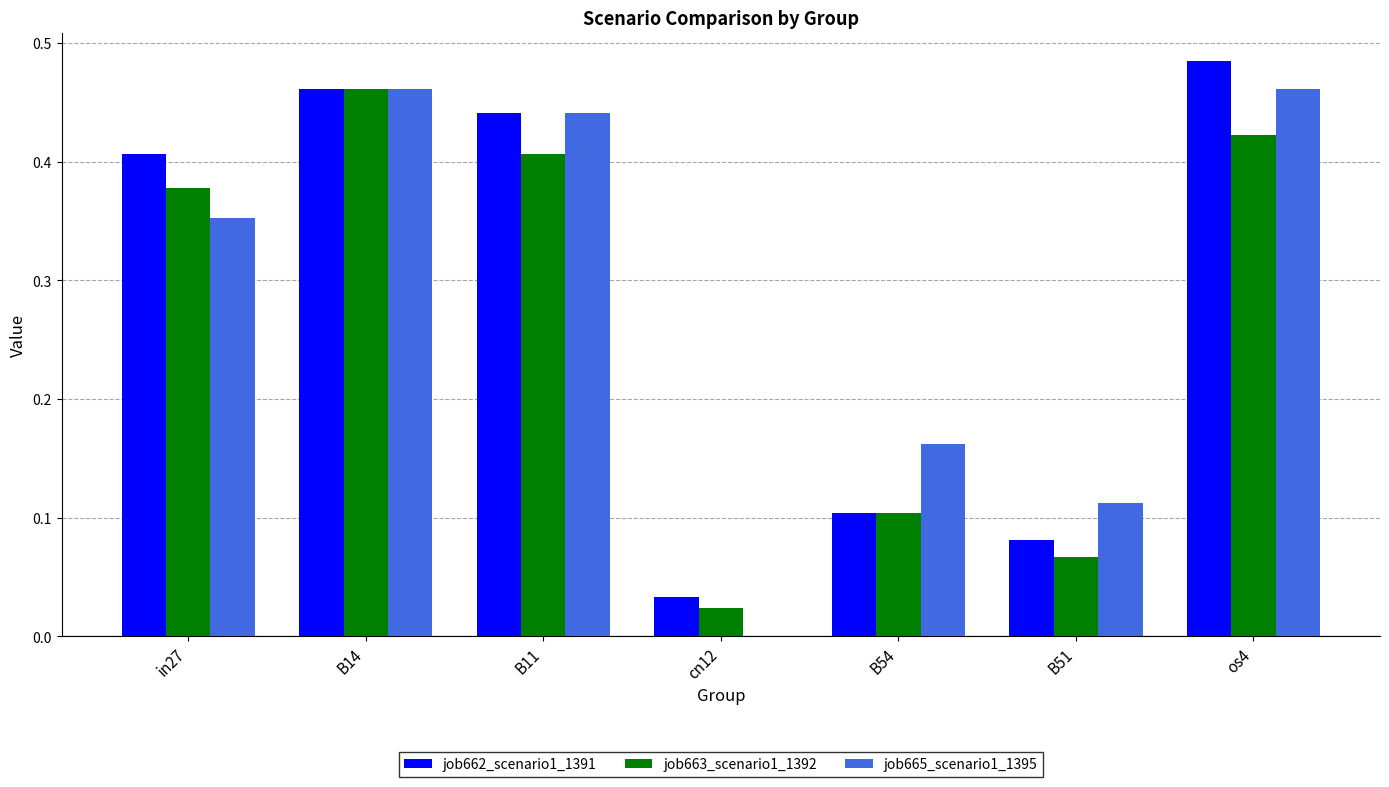

Which series changed the most between B54 and os4?

job662_scenario1_1391